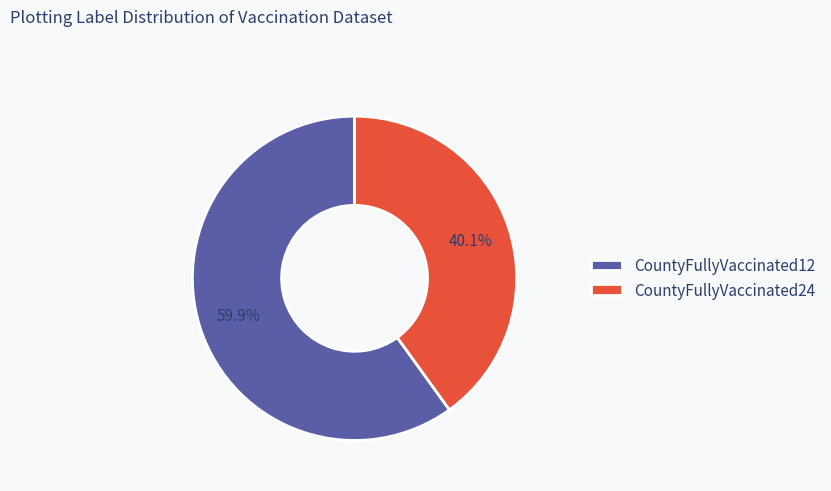

What is the ratio of the value at CountyFullyVaccinated24 to the value at CountyFullyVaccinated12?

0.7